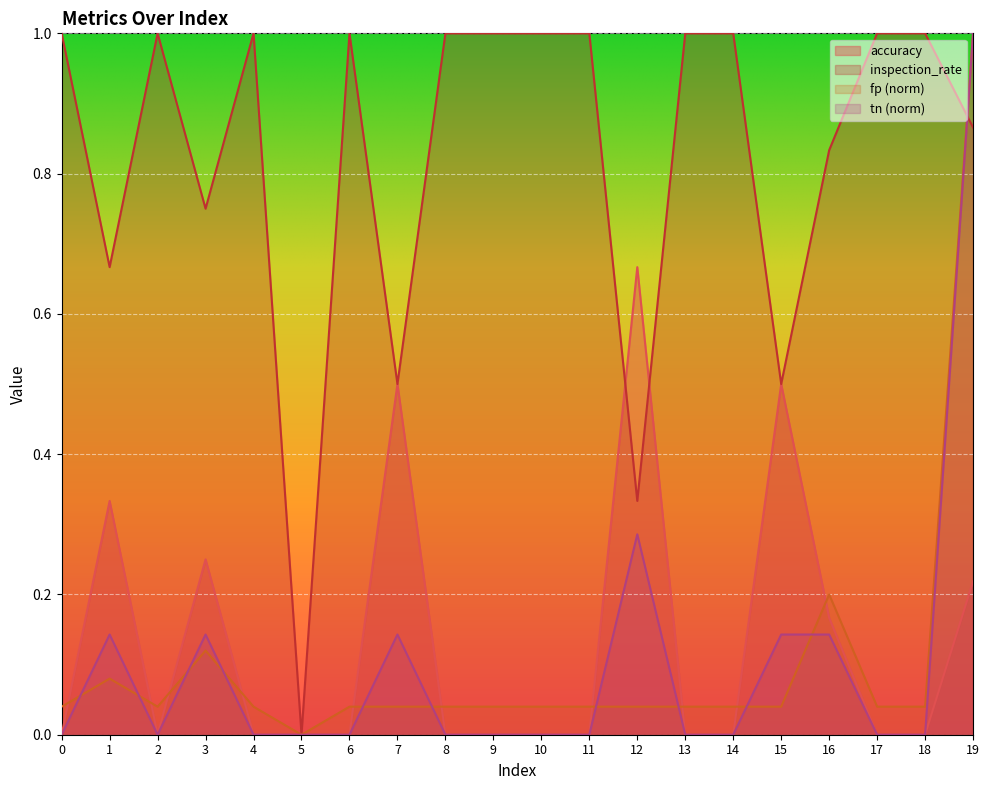

Is it true that tn equals 0.1 at 16?

False